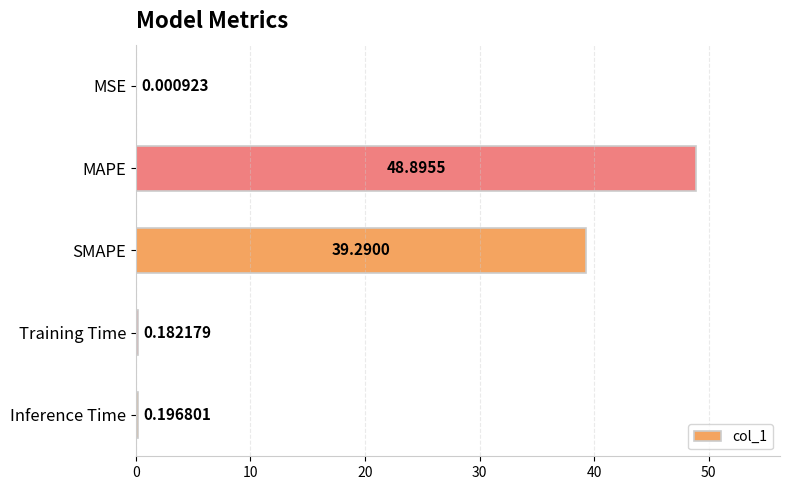

Which category has the highest value across all series?

MAPE